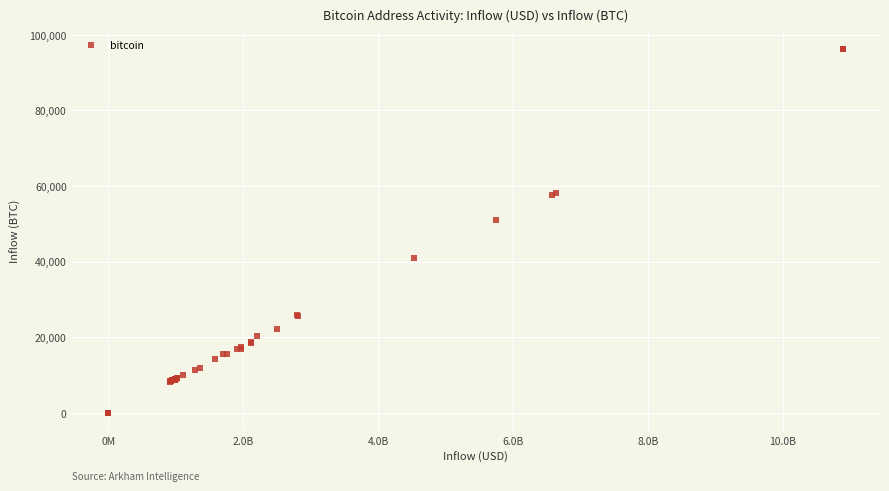

What Y value in the scatter plot is closest to 48144?

51026.5